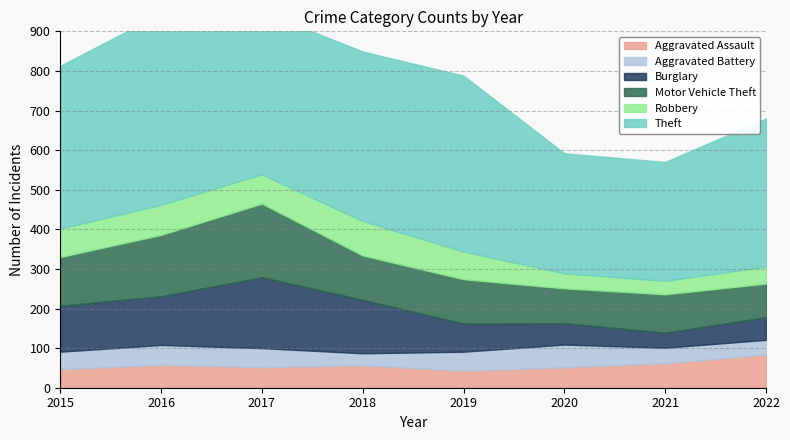

Does the chart have visible grid lines?

Yes